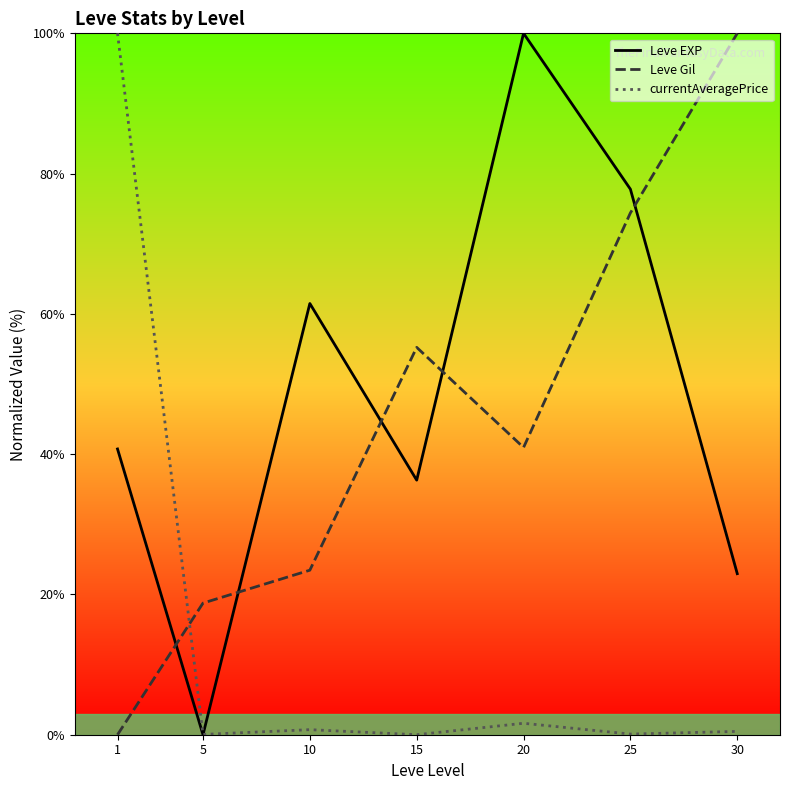

Reading left to right, what are all the values shown in this chart?

Leve EXP: 40.7	0.0	61.5	36.3	100.0	77.8	23.0
Leve Gil: 0.0	18.8	23.5	55.2	41.0	74.4	100.0
currentAveragePrice: 100.0	0.0	0.7	0.0	1.6	0.1	0.5